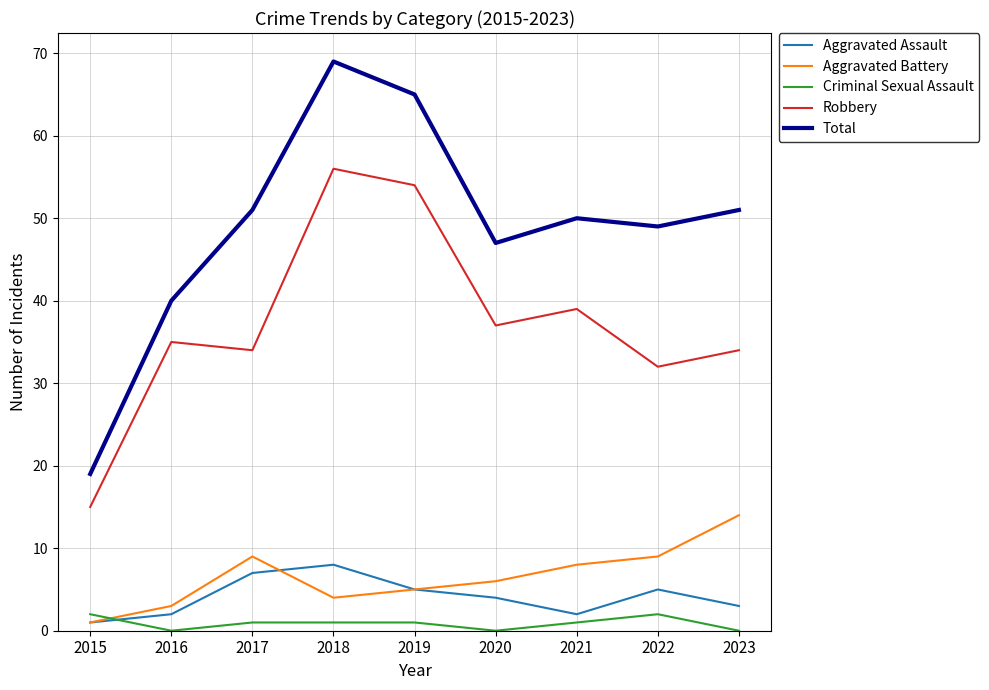

Reading left to right, list all the values displayed in this chart.

Aggravated Assault: 1	2	7	8	5	4	2	5	3
Aggravated Battery: 1	3	9	4	5	6	8	9	14
Criminal Sexual Assault: 2	0	1	1	1	0	1	2	0
Robbery: 15	35	34	56	54	37	39	32	34
Total: 19	40	51	69	65	47	50	49	51